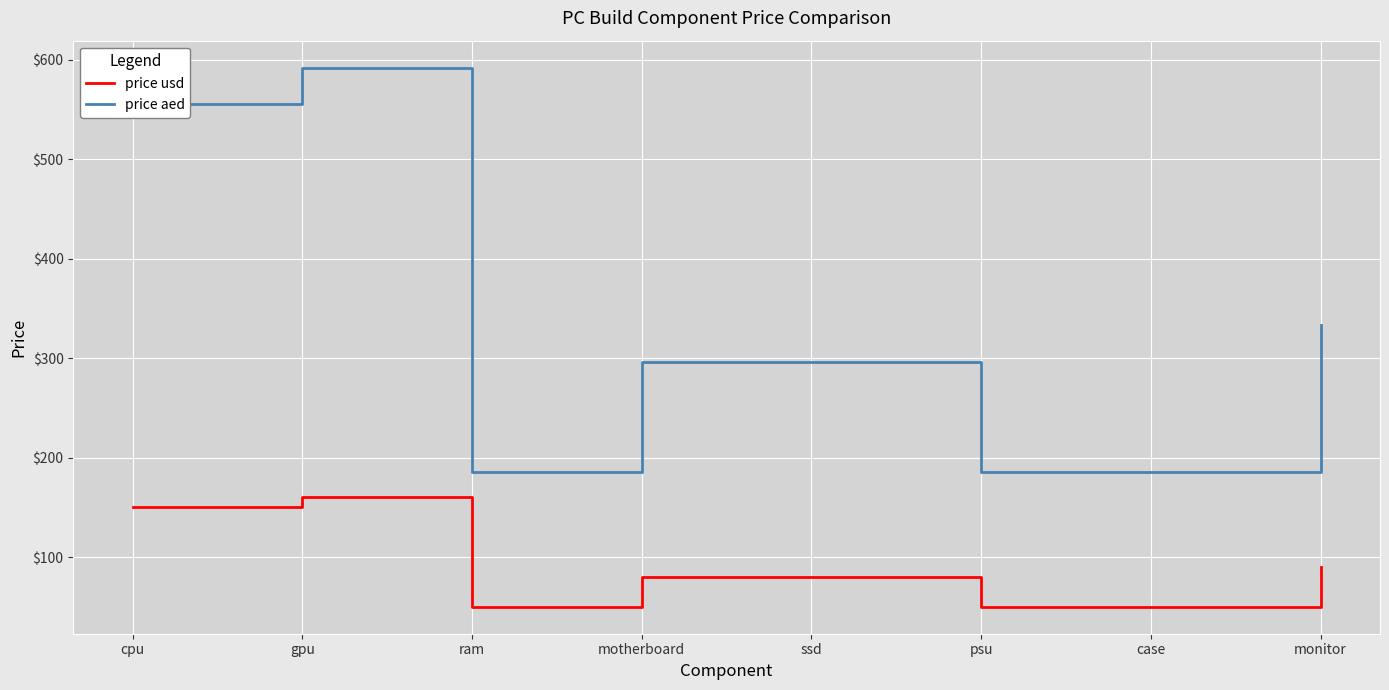

What is the difference between the maximum and second lowest values in the price usd series?

110